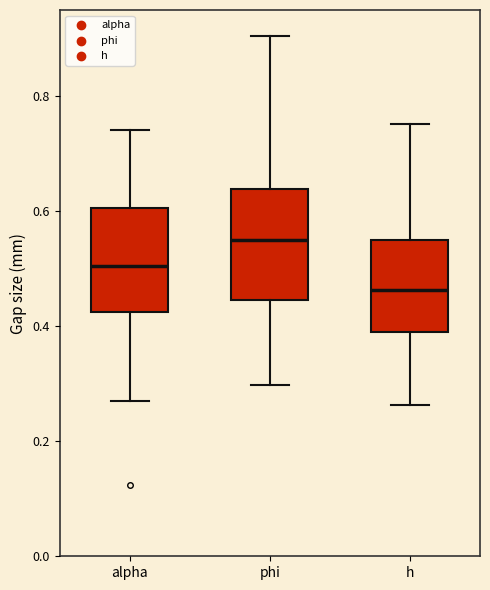

Which box has the highest median line?

phi